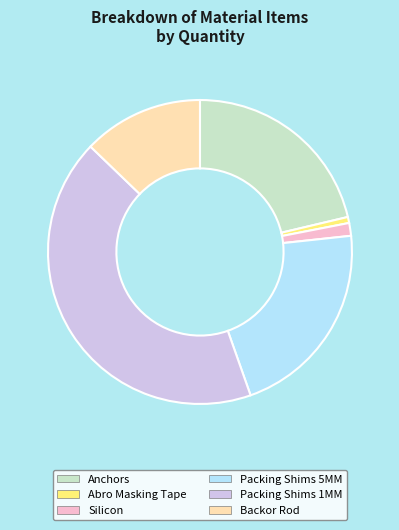

Is it true that Silicon is 1% of the pie?

True